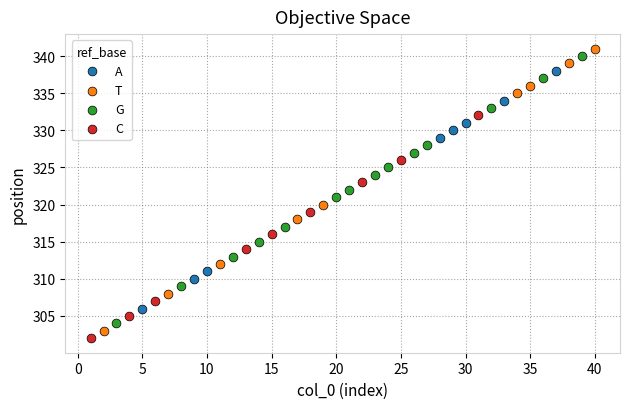

Which series has the largest Y range (max minus min)?

T